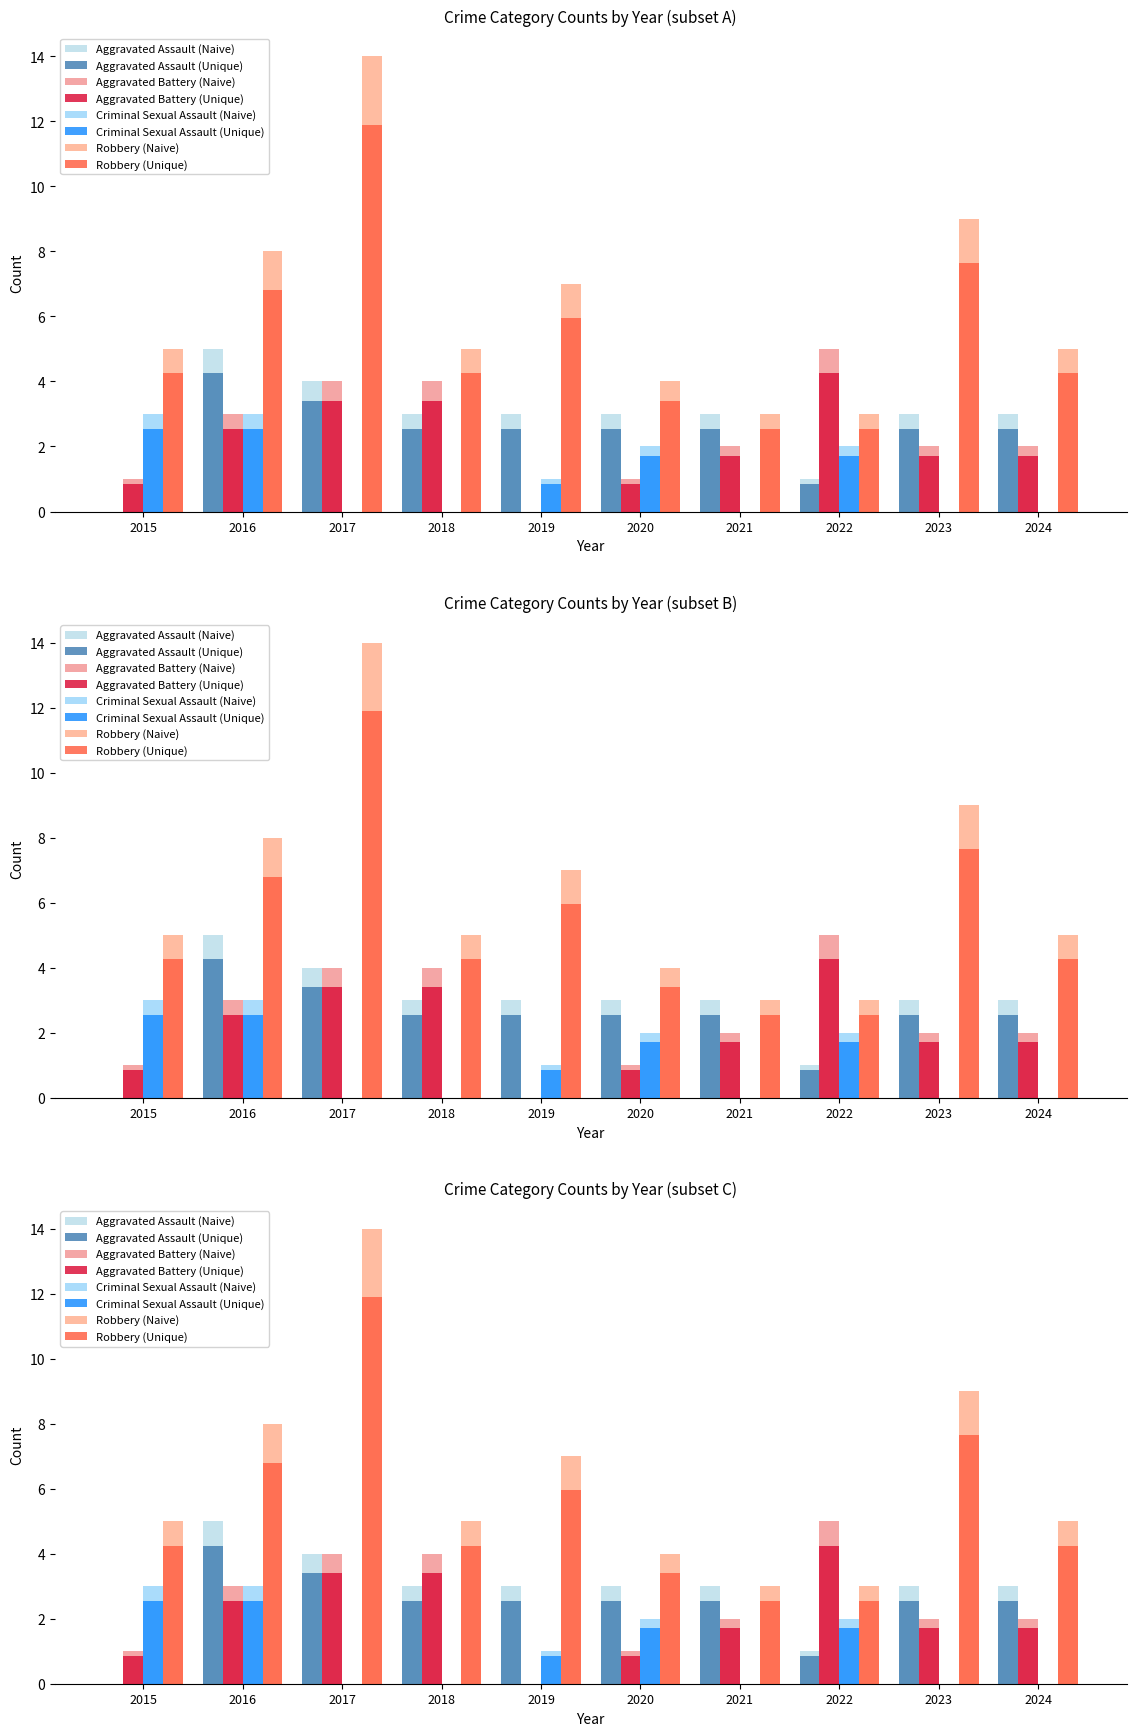

What is the difference between the Aggravated Assault values at 2015 and 2021?

3